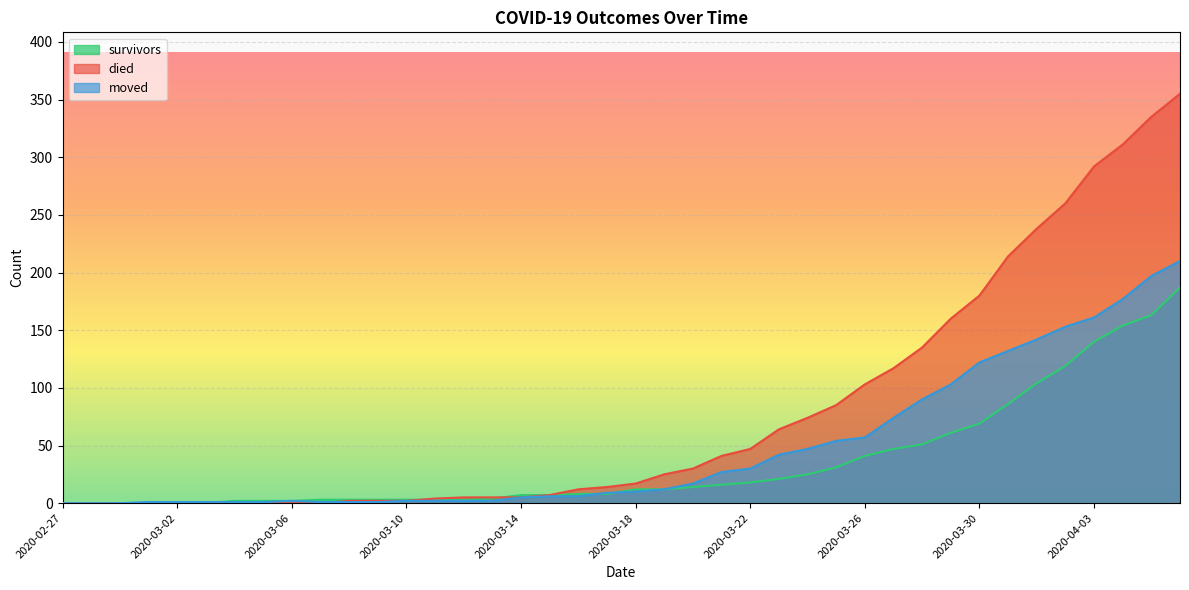

Reading left to right, extract all data points from this chart.

survivors: 0	0	0	0	0	0	2	2	2	3	3	3	3	3	3	4	7	7	8	8	12	12	14	16	18	21	25	31	41	47	51	61	69	86	104	119	140	154	163	187
died: 0	0	0	0	0	0	0	0	0	0	2	2	2	4	5	5	5	7	12	14	17	25	30	41	47	64	74	85	103	117	135	160	180	214	238	260	292	311	335	355
moved: 0	0	0	1	1	1	1	1	2	1	1	1	2	2	2	2	5	6	6	9	10	12	17	27	30	42	47	54	57	74	90	103	122	132	142	153	161	177	197	210